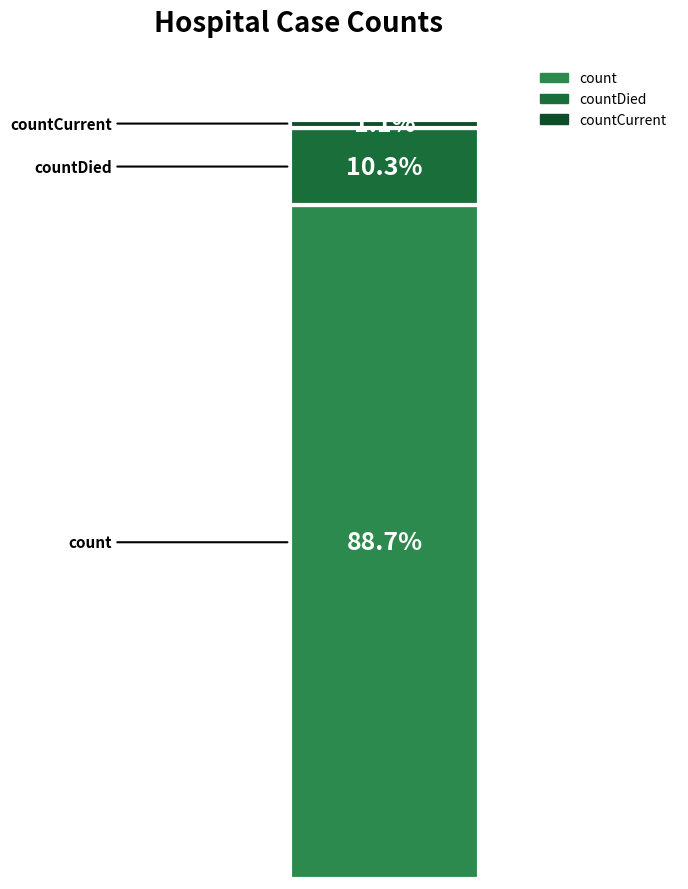

How many bars are there in total?

1